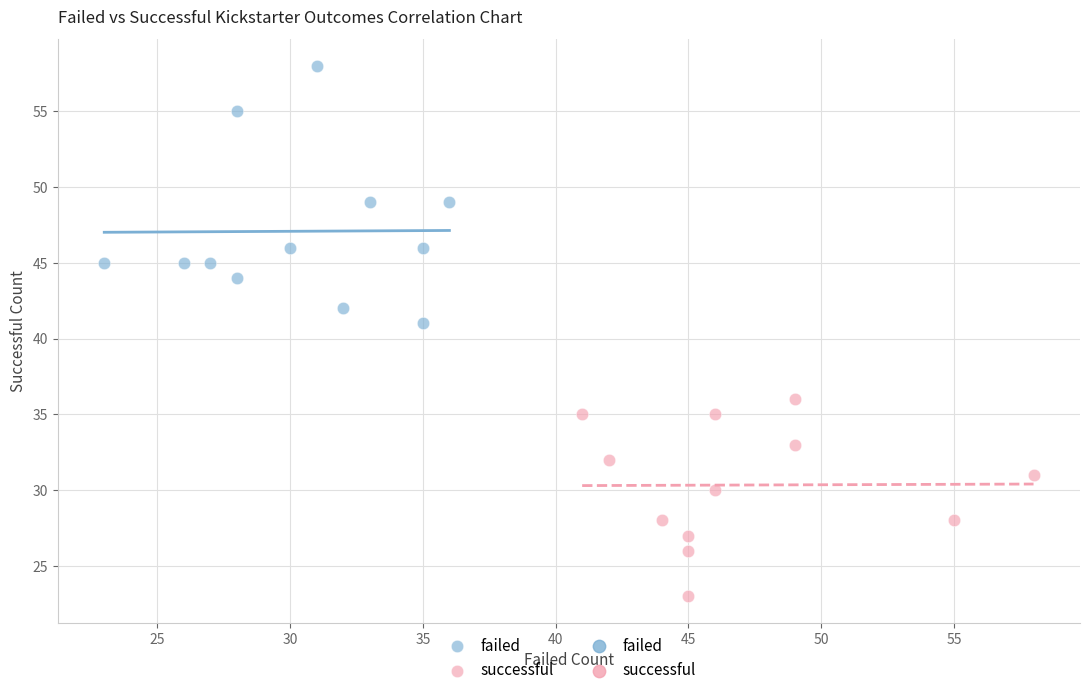

Which series reaches the maximum Y coordinate?

failed